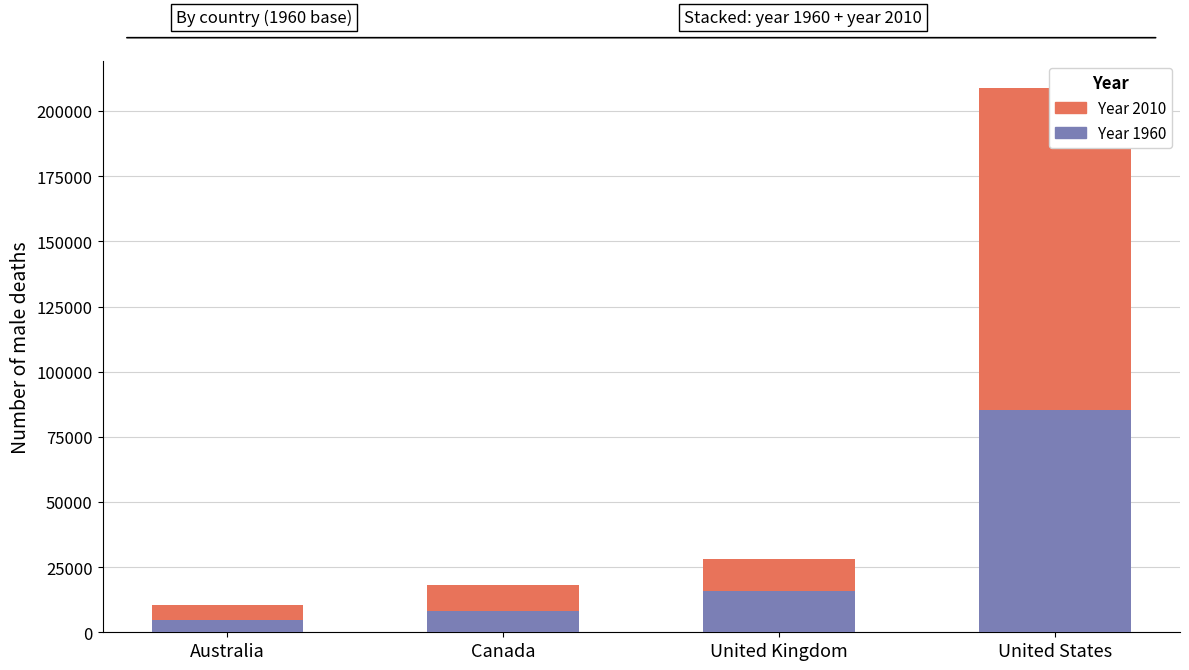

The value of 1980 at Canada is 5988. True or false?

False